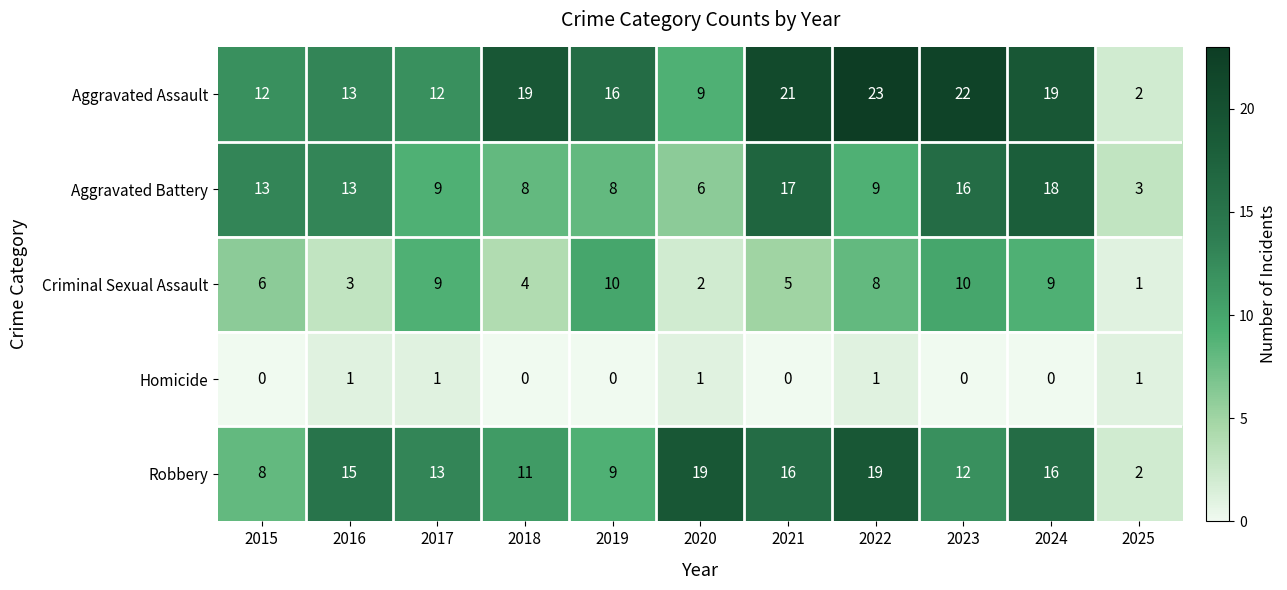

Which series has the largest range (max minus min)?

Aggravated Assault